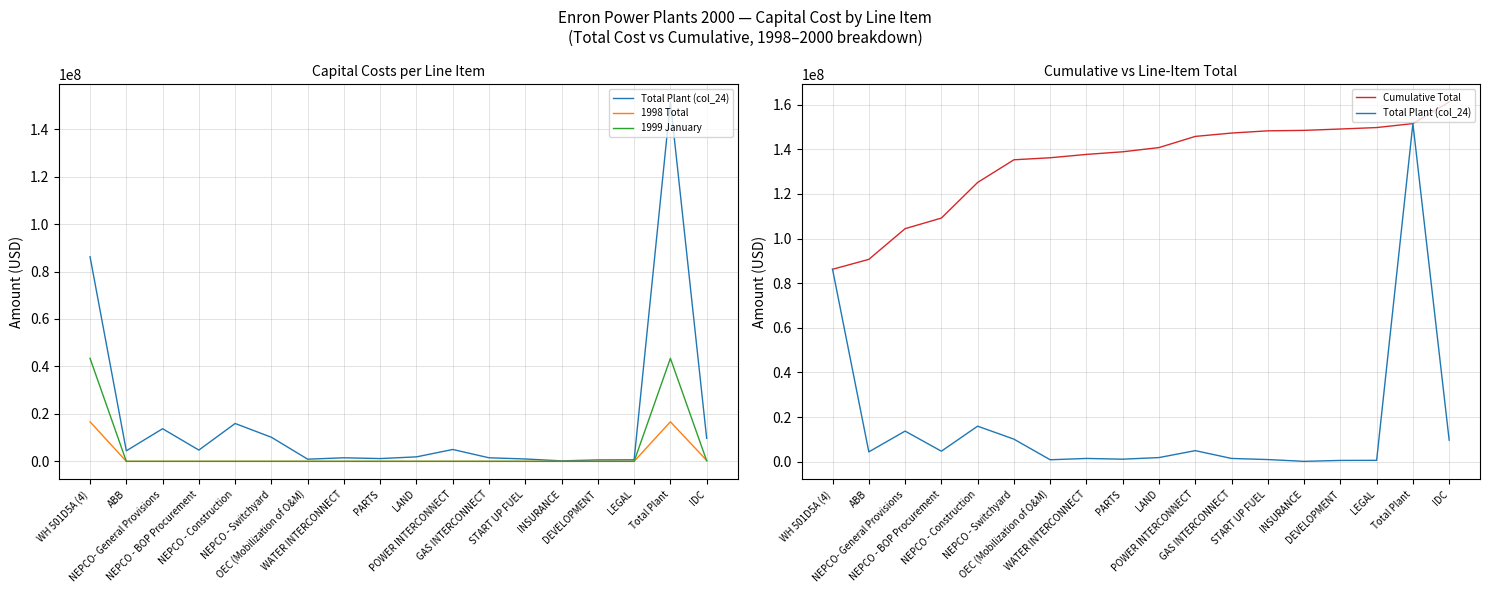

What is the spread (max minus min) of values at LEGAL?

149693540.2